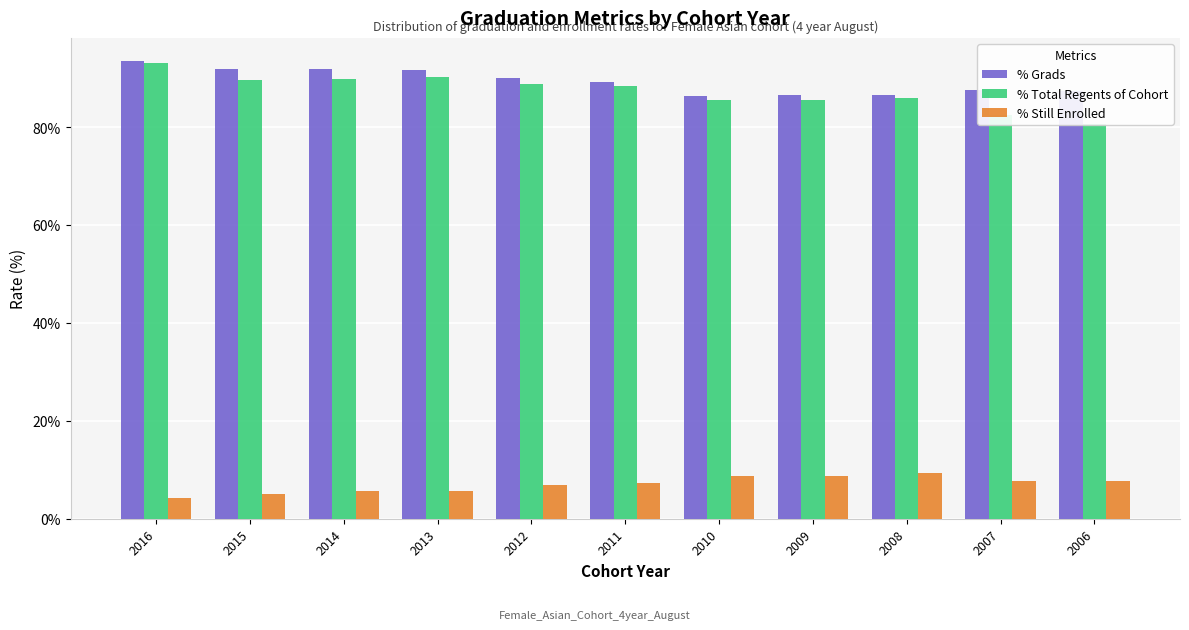

Count the number of data series in this chart.

3